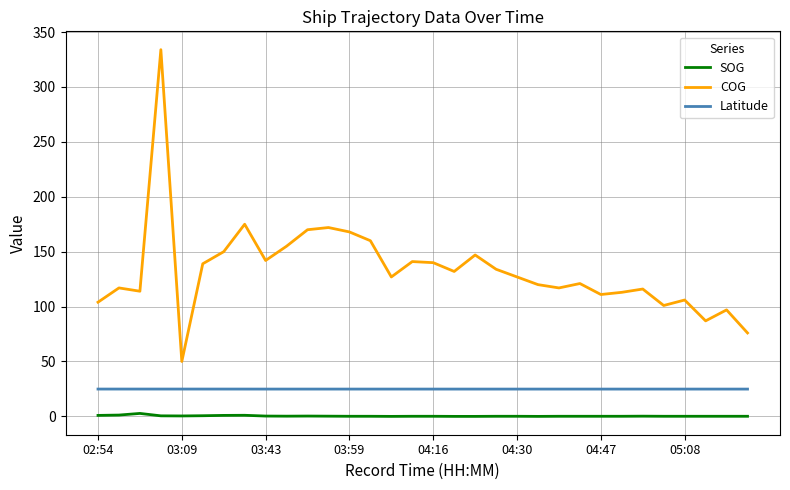

What is the greatest value displayed?

334.0